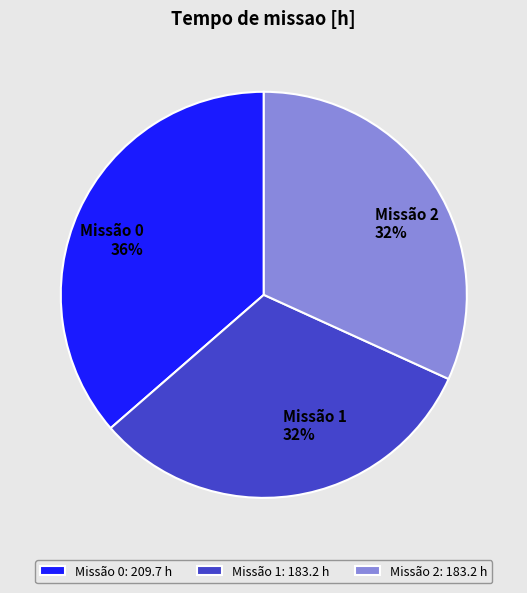

Is there a majority slice in this chart?

No